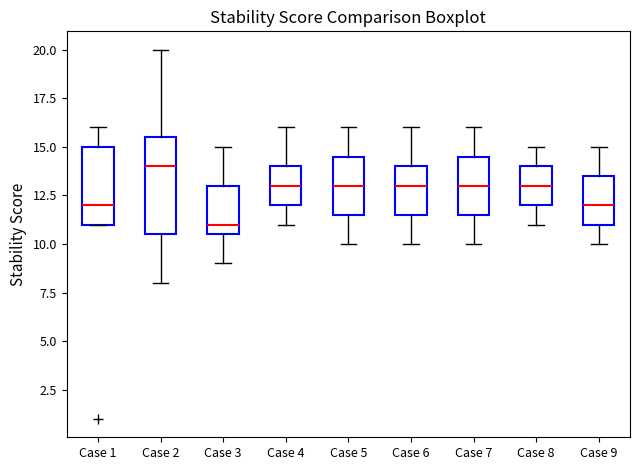

Reading left to right, transcribe this box plot: for each box, give where its median line is, the range the box spans, and where its two whiskers end, as read against the y-axis. The values are not printed on the chart, so give them approximately, as read against the axis.

Case 1: median 12.0, box 11.0 to 15.0, whiskers 11.0 to 16.0
Case 2: median 14.0, box 10.5 to 15.5, whiskers 8.0 to 20.0
Case 3: median 11.0, box 10.5 to 13.0, whiskers 9.0 to 15.0
Case 4: median 13.0, box 12.0 to 14.0, whiskers 11.0 to 16.0
Case 5: median 13.0, box 11.5 to 14.5, whiskers 10.0 to 16.0
Case 6: median 13.0, box 11.5 to 14.0, whiskers 10.0 to 16.0
Case 7: median 13.0, box 11.5 to 14.5, whiskers 10.0 to 16.0
Case 8: median 13.0, box 12.0 to 14.0, whiskers 11.0 to 15.0
Case 9: median 12.0, box 11.0 to 13.5, whiskers 10.0 to 15.0